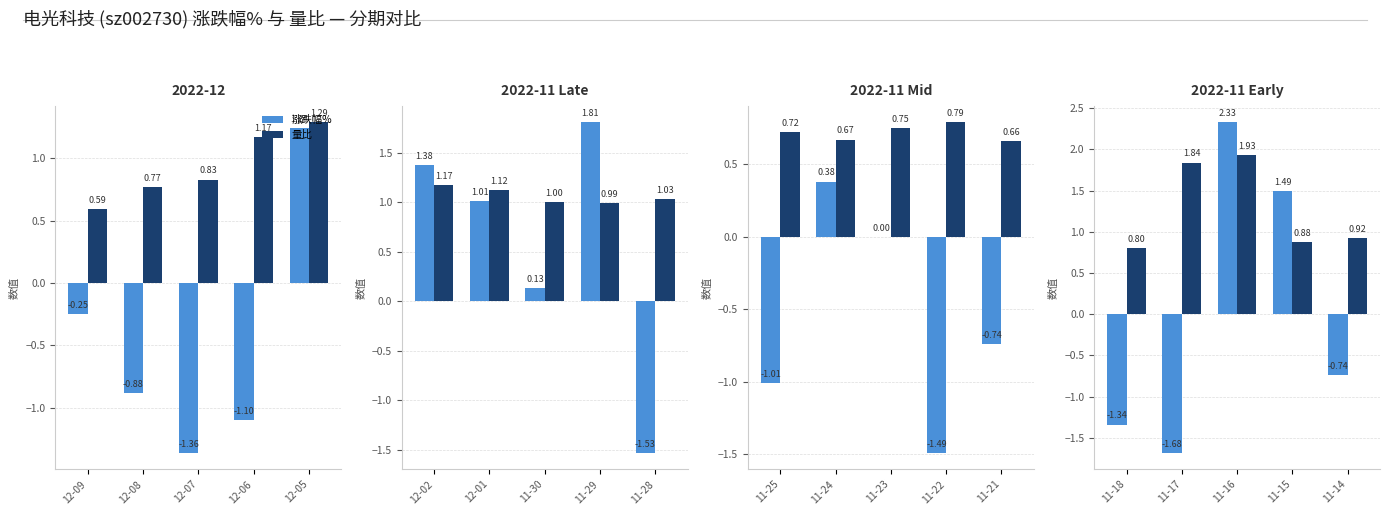

What is the maximum value for 量比?

1.9